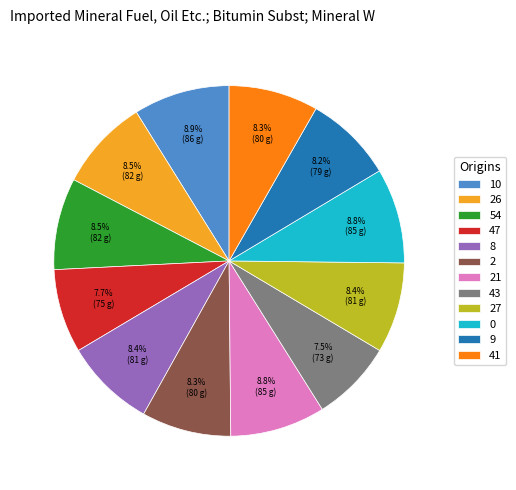

Approximately how many times larger is the value at 43 compared to 27?

0.9